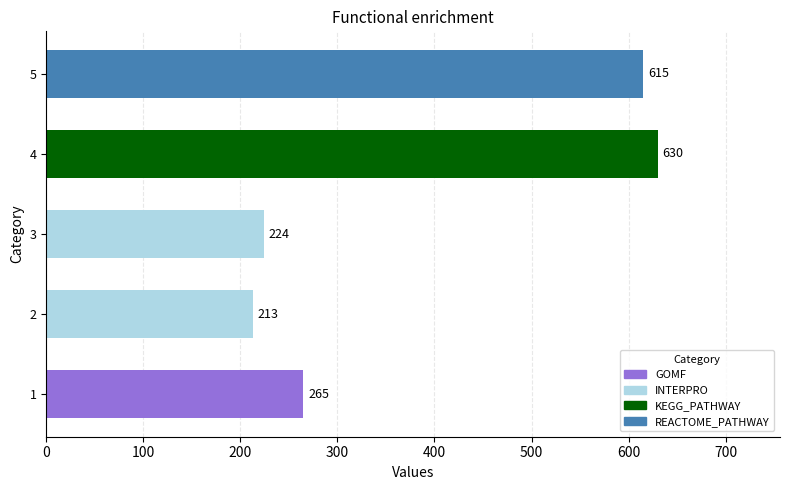

True or false: the data shows 265 at 1.

True